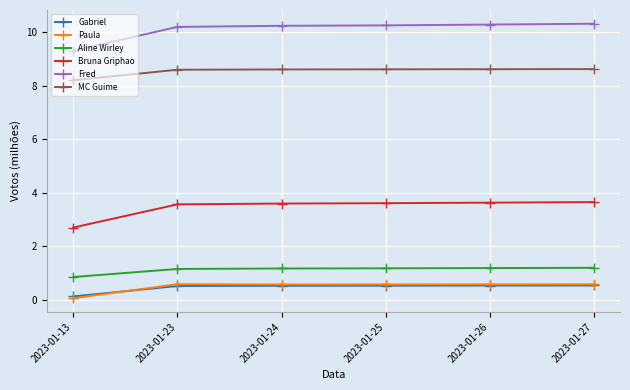

What are all the series names shown in the legend?

Gabriel, Paula, Aline Wirley, Bruna Griphao, Fred, MC Guime